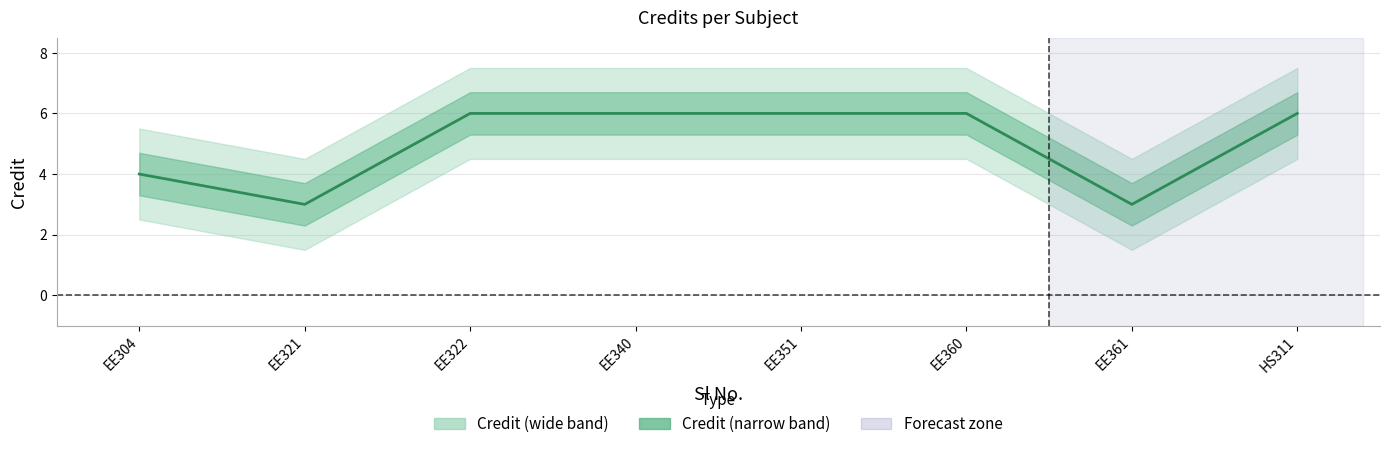

What is the value of the 6th point from the left?

6